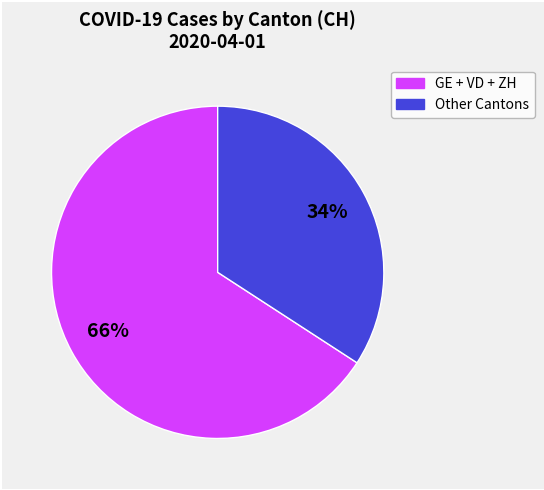

Is there any slice that represents more than half of the pie?

Yes